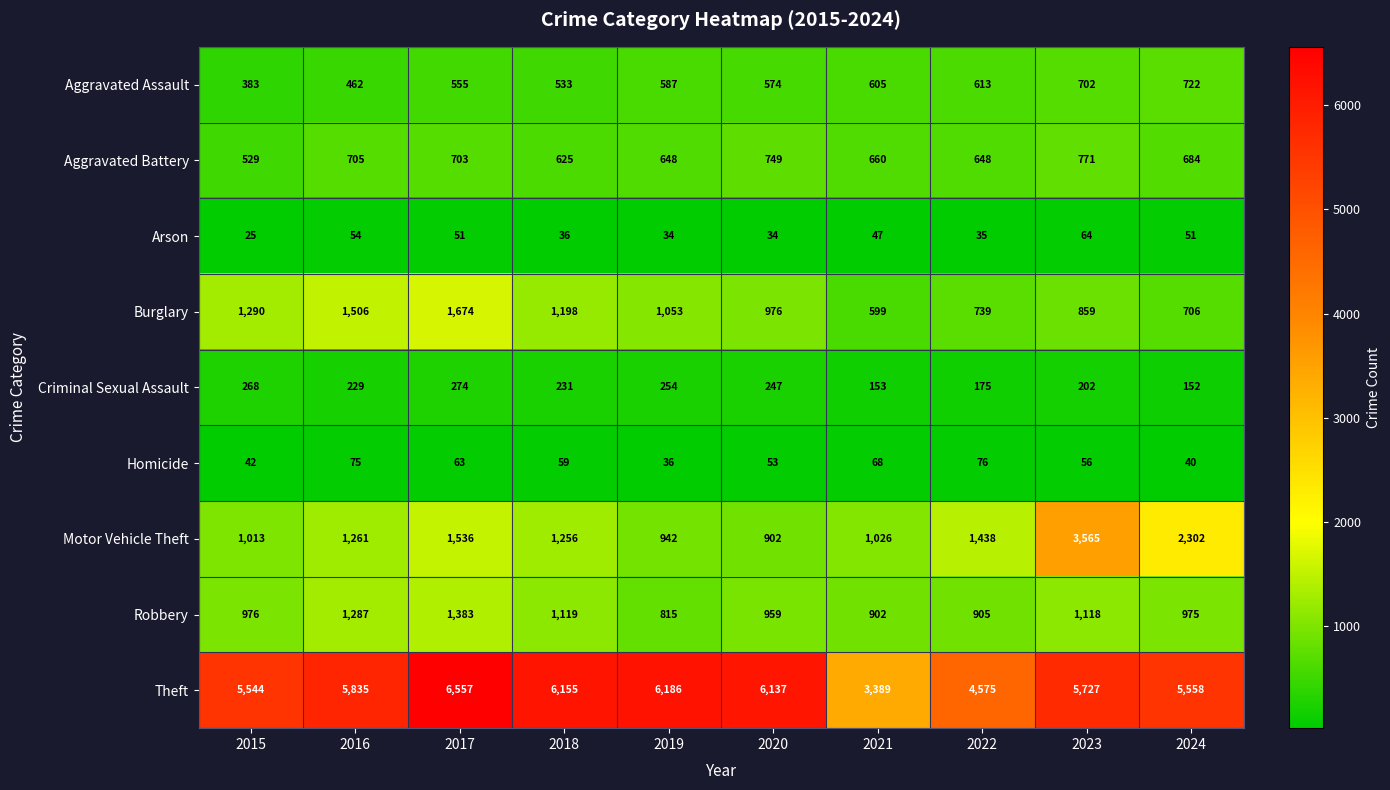

What is the highest value of the Burglary series?

1674